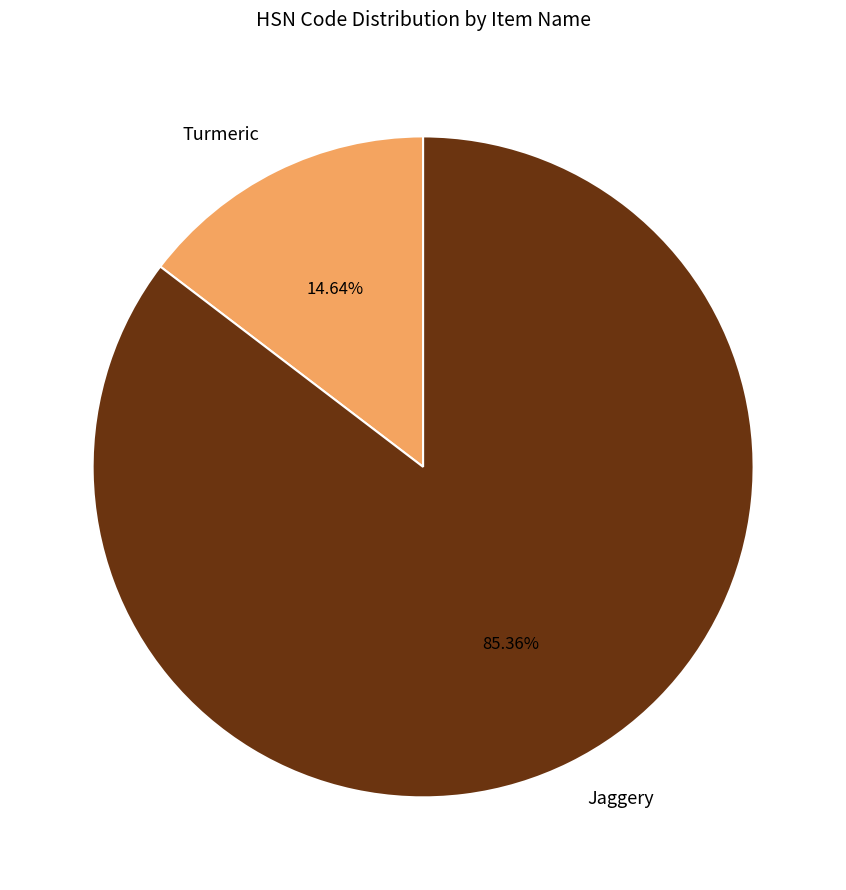

To the nearest percent, what is the difference between the largest and smallest slice percentages?

71%